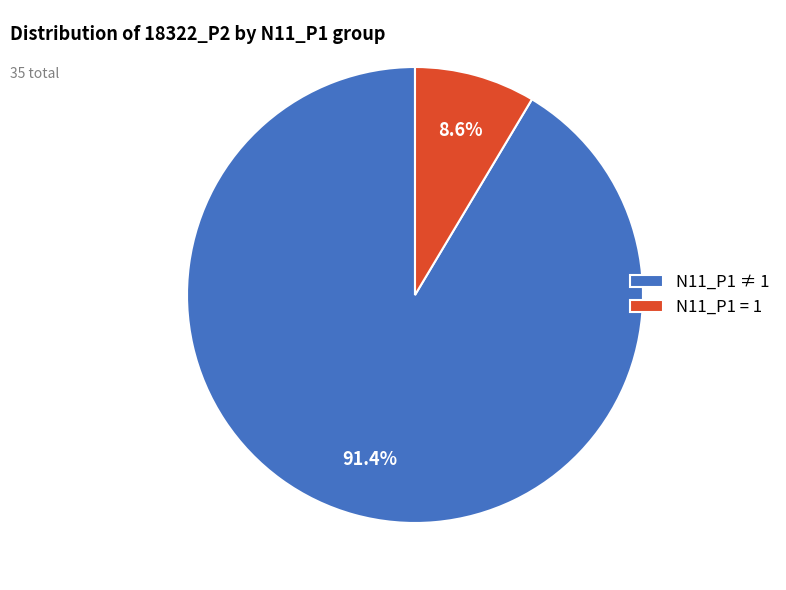

To the nearest percent, what is the average slice percentage?

50%